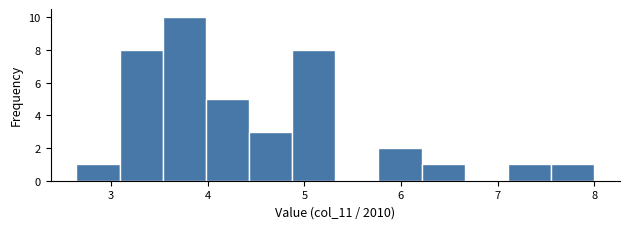

Reading left to right, list every bar in this chart as the range it spans on the x-axis followed by its height. Neither the bar edges nor the heights are printed on the chart, so give them approximately, as read against the axes.

2.6 to 3.1: 1
3.1 to 3.5: 8
3.5 to 4.0: 10
4.0 to 4.4: 5
4.4 to 4.9: 3
4.9 to 5.3: 8
5.3 to 5.8: 0
5.8 to 6.2: 2
6.2 to 6.7: 1
6.7 to 7.1: 0
7.1 to 7.6: 1
7.6 to 8.0: 1